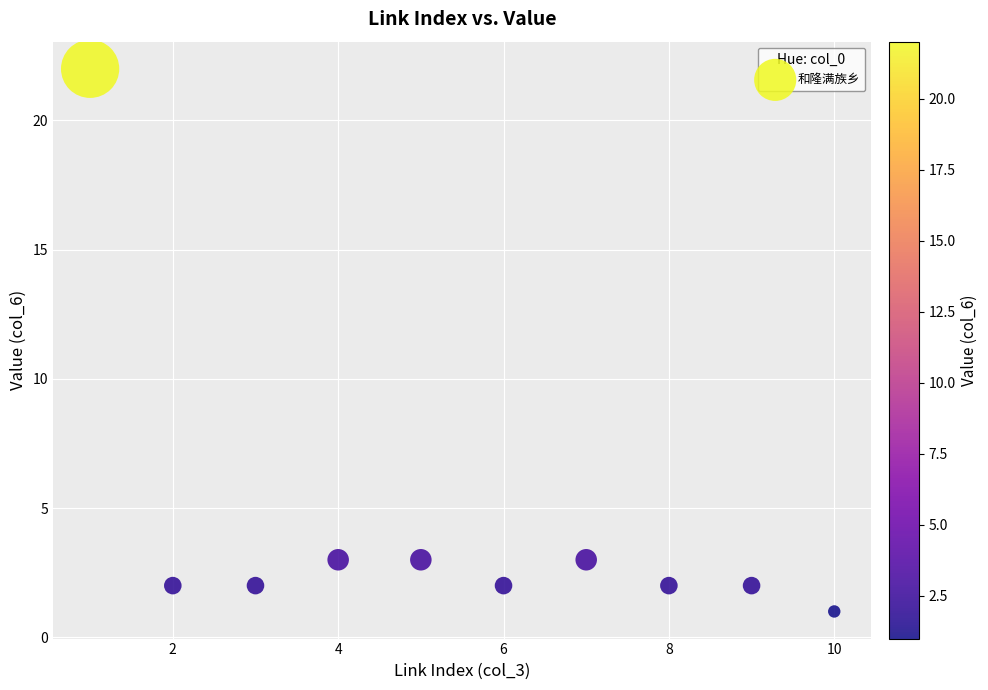

What is the range of Y values (max minus min)?

21